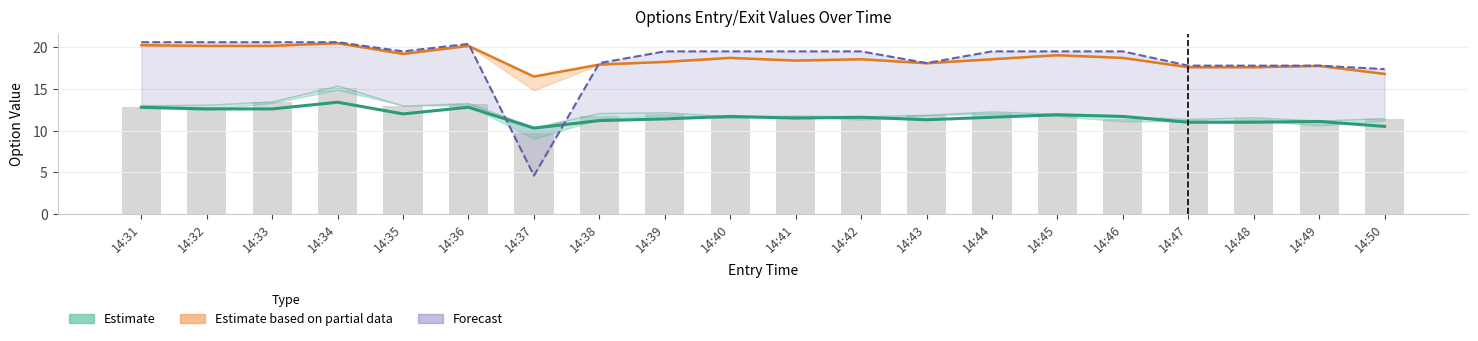

Is it true that entry_bid equals 18.5 at 14:34?

False